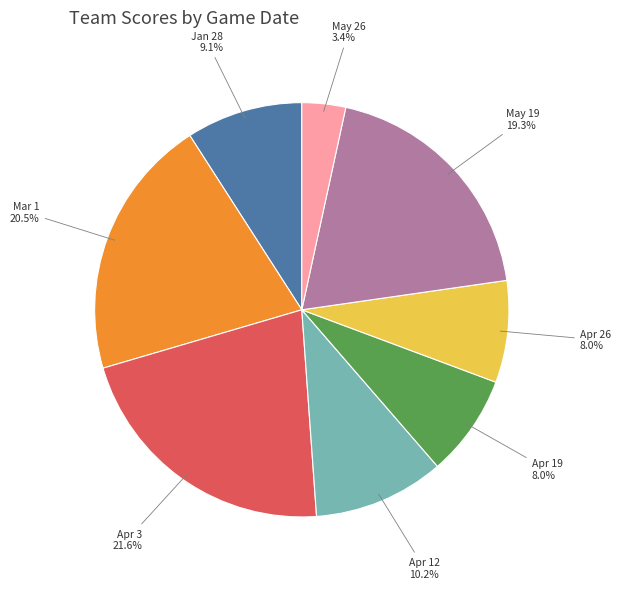

Is there any slice that represents more than half of the pie?

No